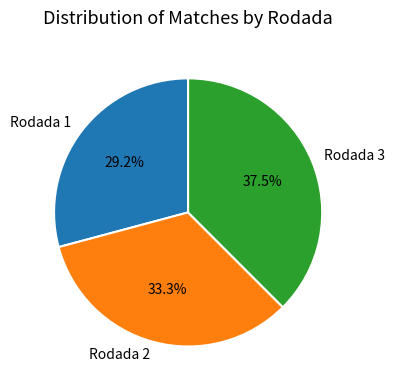

Which slice is the largest?

Rodada 3